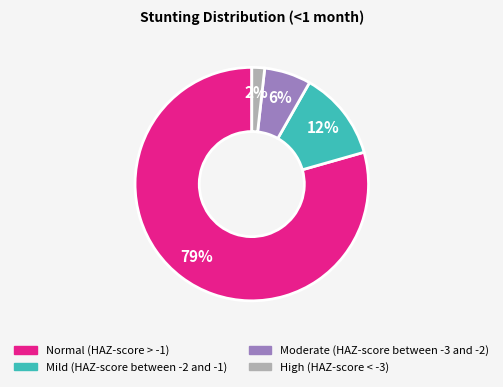

True or false: Moderate (HAZ-score between -3 and -2) accounts for 16% of the total.

False